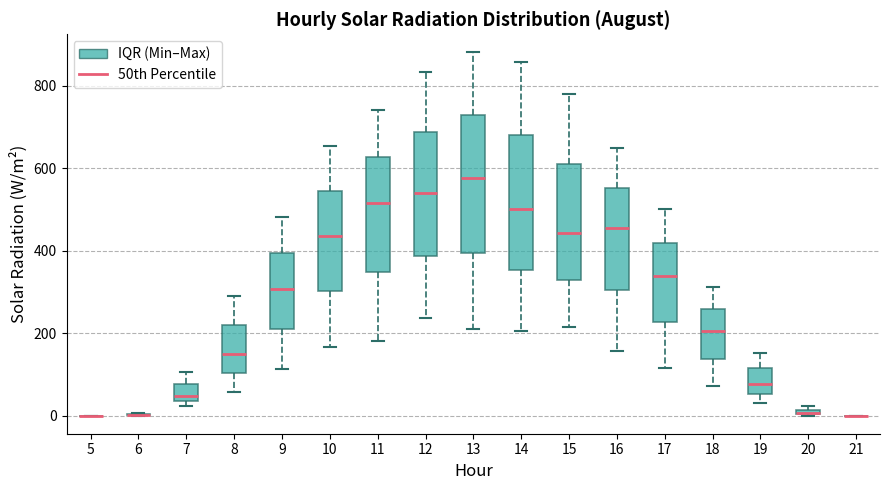

Where does the lower whisker of the box at x = 9 end on the y-axis? The values are not printed on the chart, so give them approximately, as read against the axis.

120